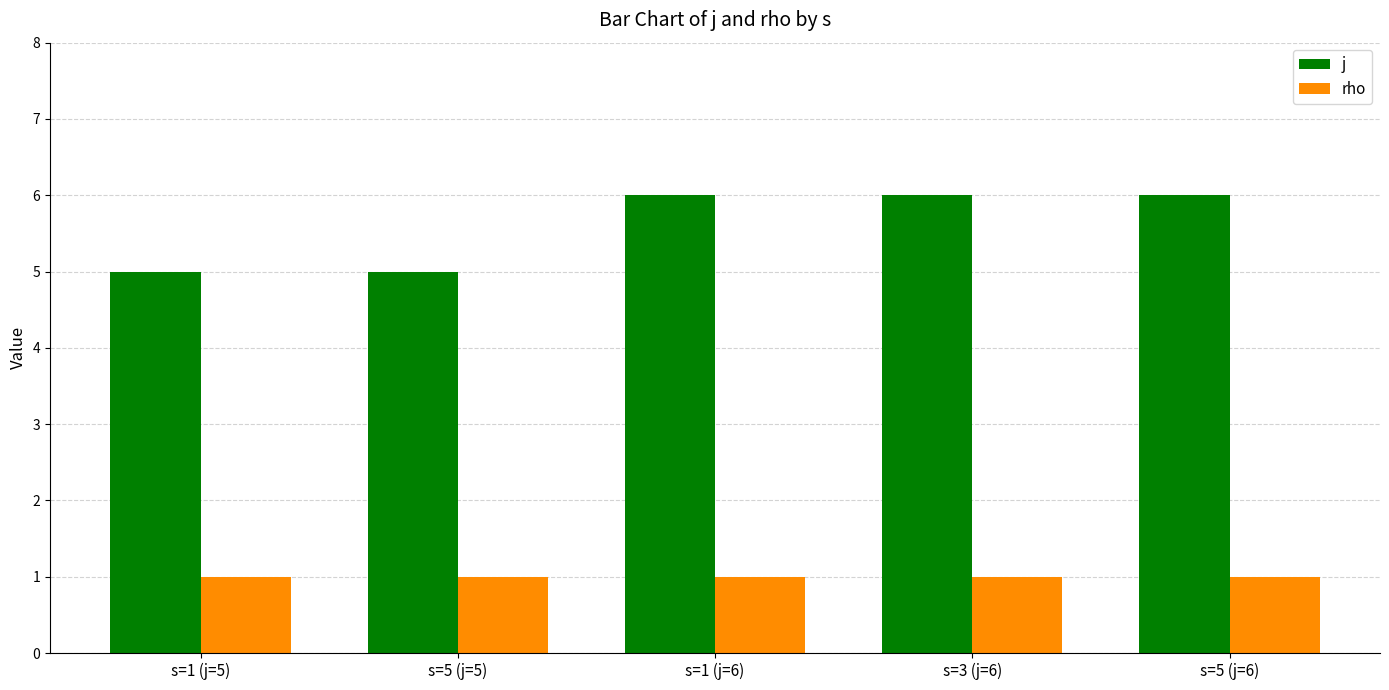

True or false: rho has a value of 2 at s=1 (j=6).

False